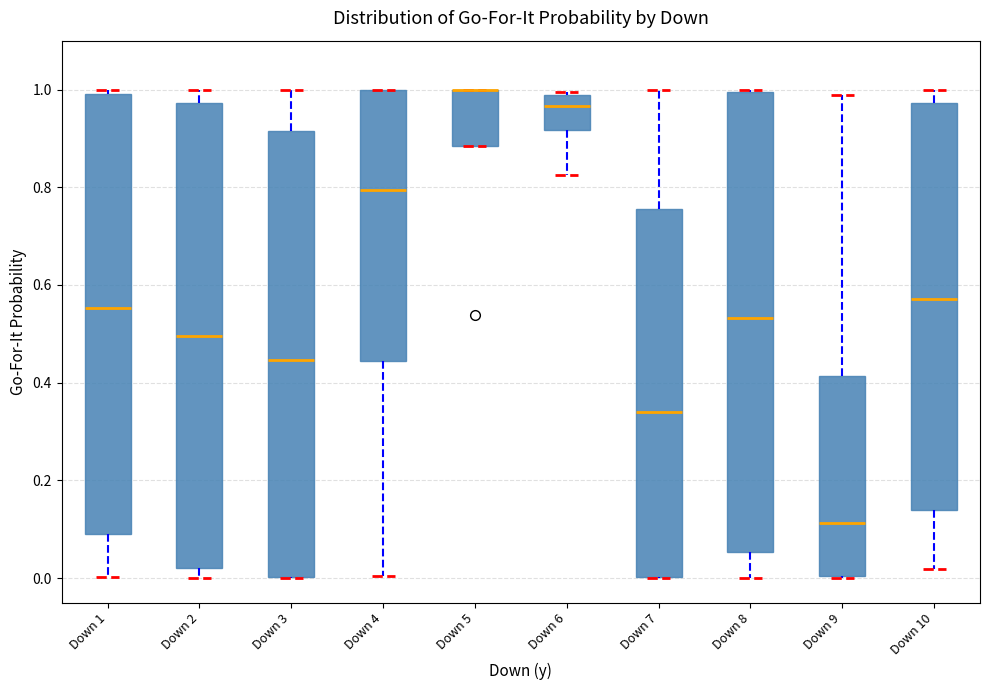

Reading left to right, read every box against the y-axis: the position of its median line, the range the box covers, and the ends of its whiskers. The values are not printed on the chart, so give them approximately, as read against the axis.

Down 1: median 0.56, box 0.10 to 0.98, whiskers 0.00 to 1.00
Down 2: median 0.50, box 0.02 to 0.98, whiskers 0.00 to 1.00
Down 3: median 0.44, box 0.00 to 0.92, whiskers 0.00 to 1.00
Down 4: median 0.80, box 0.44 to 1.00, whiskers 0.00 to 1.00
Down 5: median 1.00 (drawn on the box's upper edge), box 0.88 to 1.00, whiskers 0.88 to 1.00
Down 6: median 0.96, box 0.92 to 0.98, whiskers 0.82 to 1.00
Down 7: median 0.34, box 0.00 to 0.76, whiskers 0.00 to 1.00
Down 8: median 0.54, box 0.06 to 1.00, whiskers 0.00 to 1.00
Down 9: median 0.12, box 0.00 to 0.42, whiskers 0.00 to 0.98
Down 10: median 0.58, box 0.14 to 0.98, whiskers 0.02 to 1.00